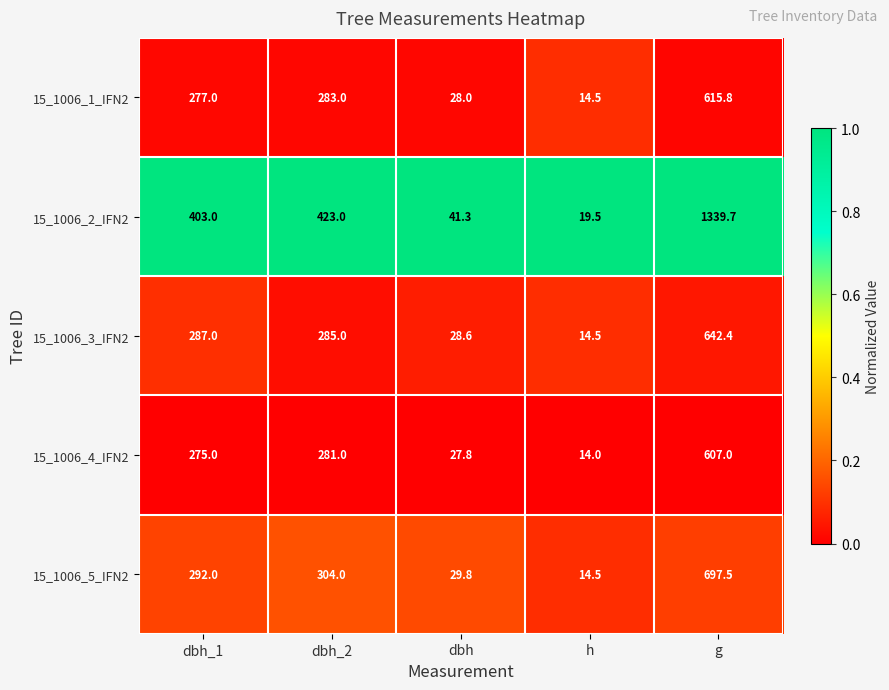

Is it true that 15_1006_2_IFN2 equals 403.0 at dbh_1?

True